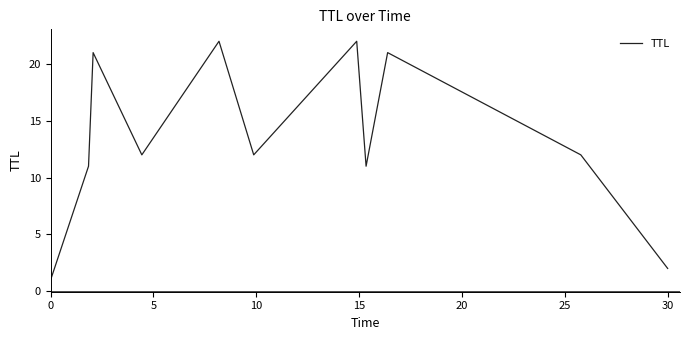

What is the greatest value displayed?

22